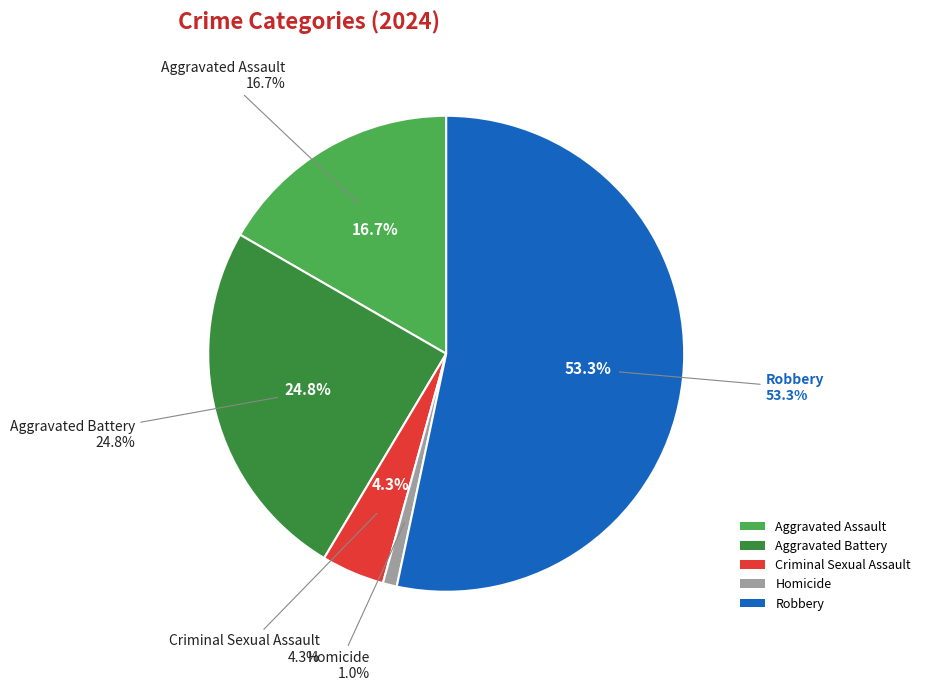

Is there a majority slice in this chart?

Yes